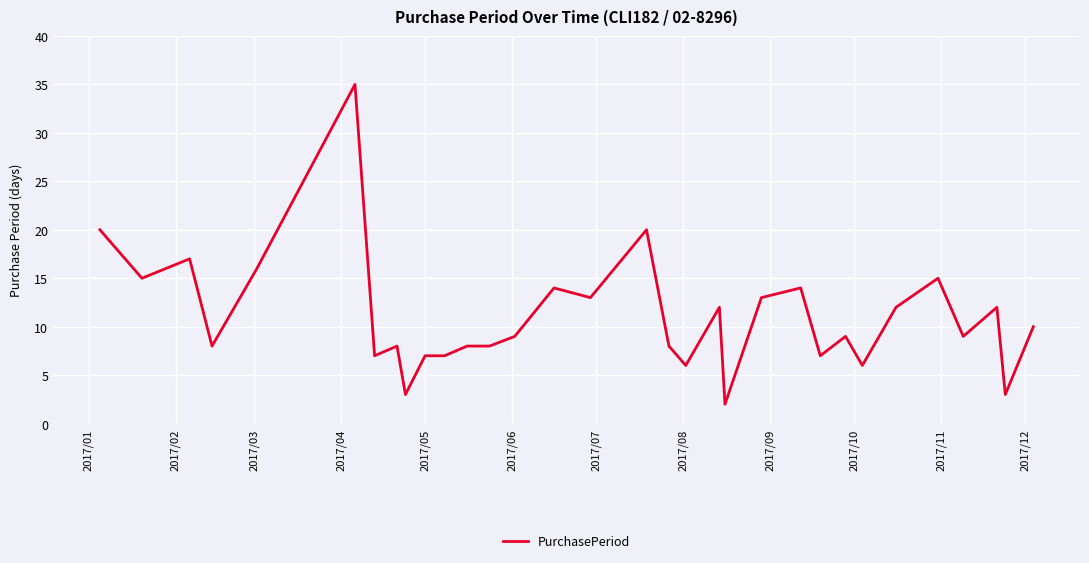

What is the difference between the maximum and minimum values?

33